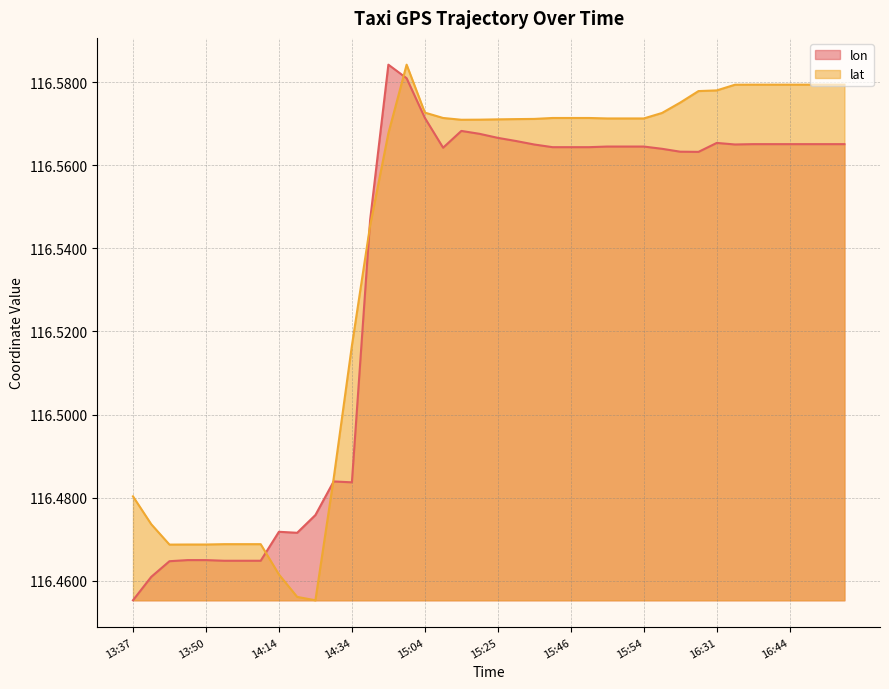

At which label is lon closest to 116?

13:37